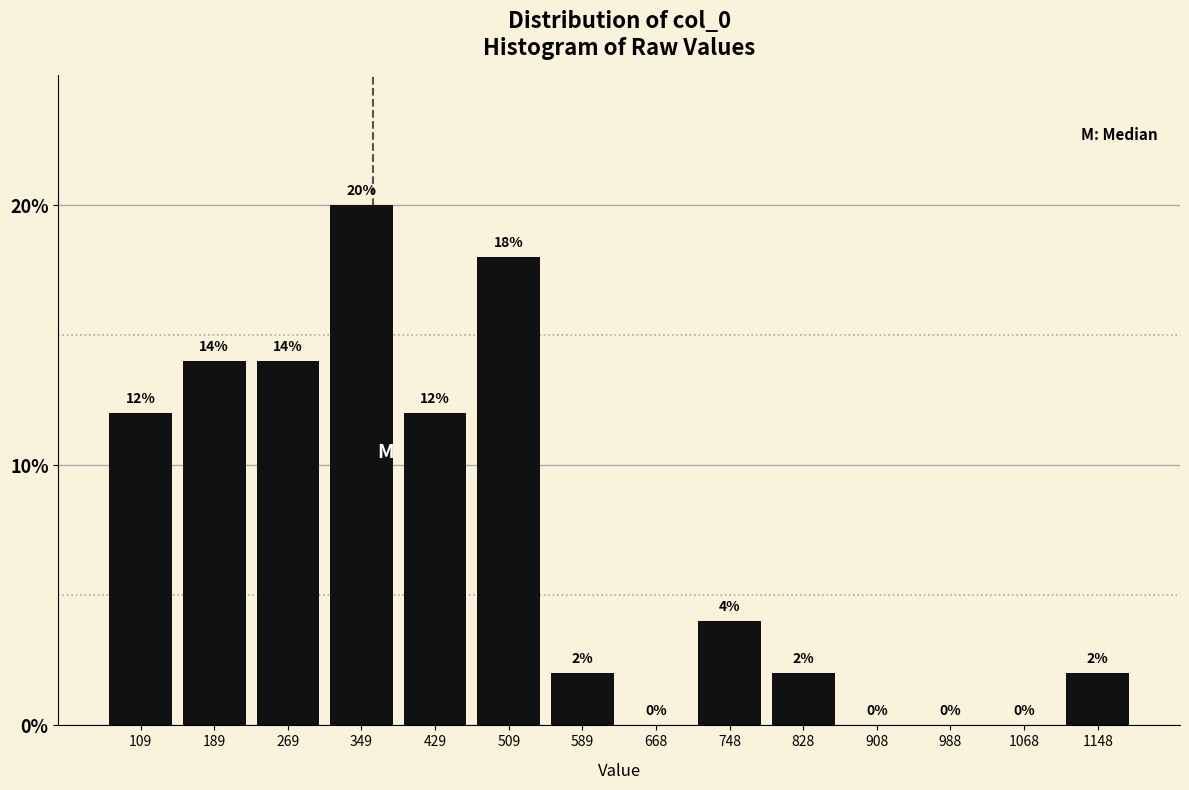

How tall is the bar that spans 150 to 230 on the x-axis? The bar edges are not printed on the chart, so give them approximately, as read against the axis.

14